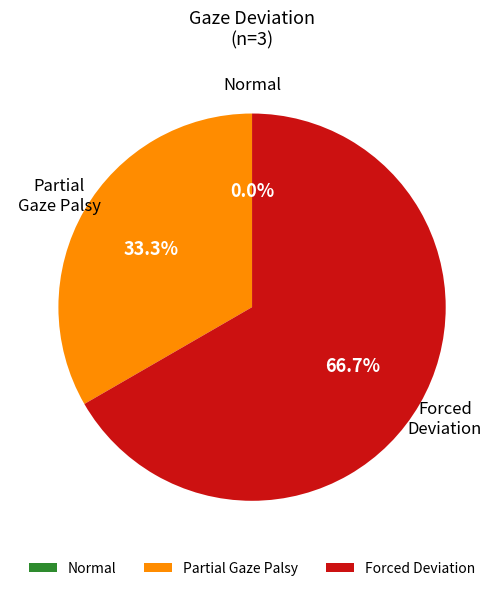

Rank the categories by value from lowest to highest.

0, 1, 2